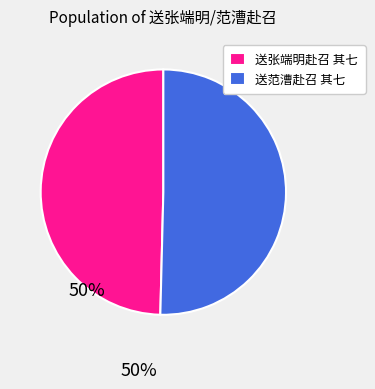

Which has a higher value, 送张端明赴召 其七 or 送范漕赴召 其七?

送范漕赴召 其七